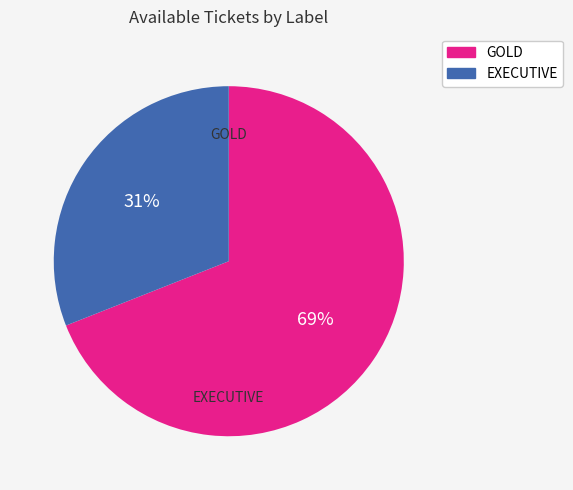

How many segments does this pie chart have?

2